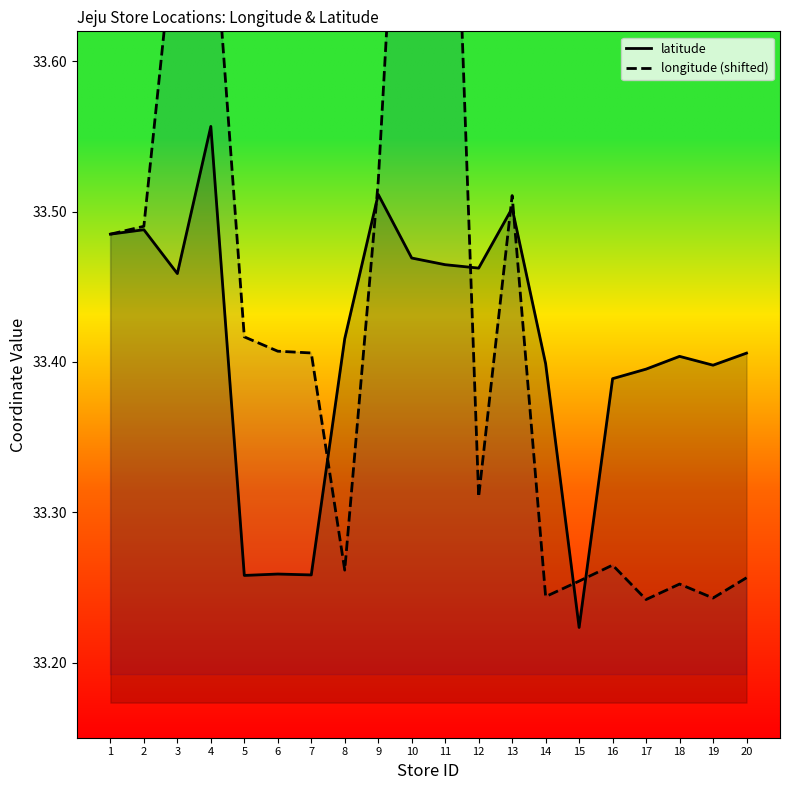

What is the total value across all series at 2?

67.0